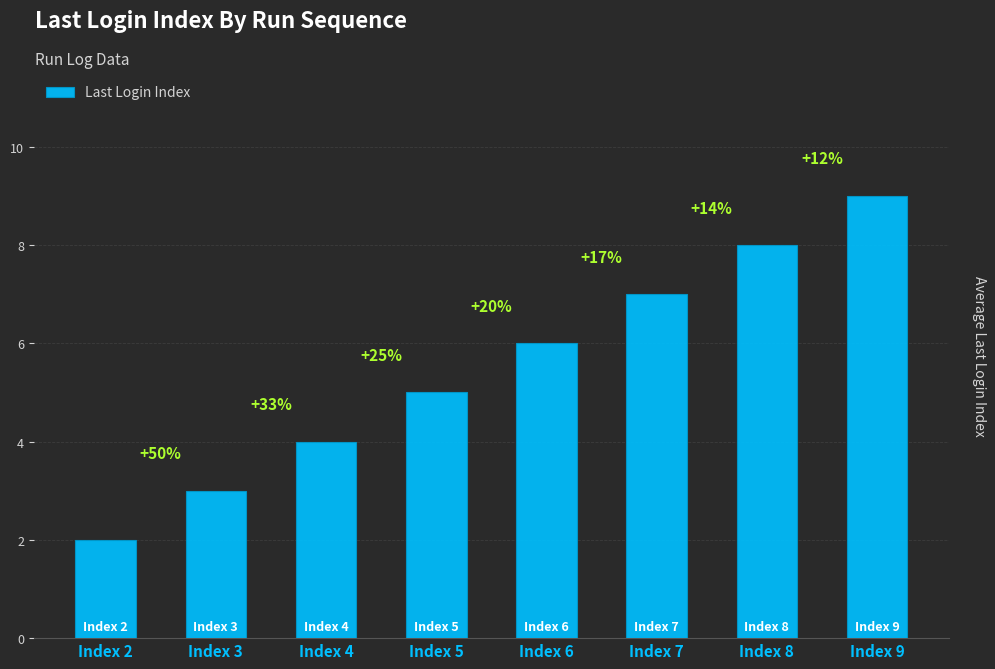

How many values are between 4 and 8?

5